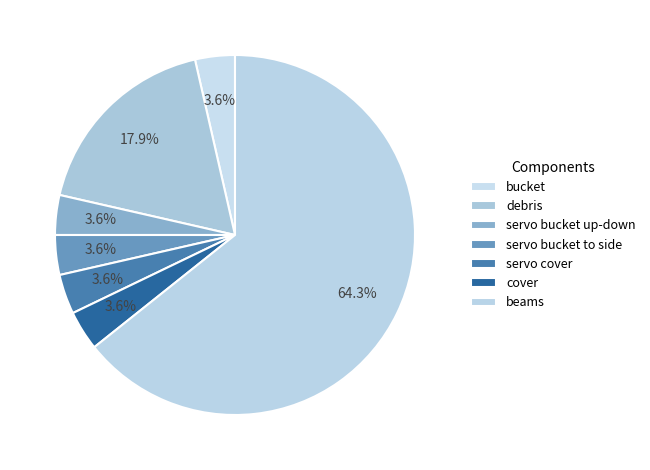

Approximately how many times larger is the value at bucket compared to servo bucket up-down?

1.0